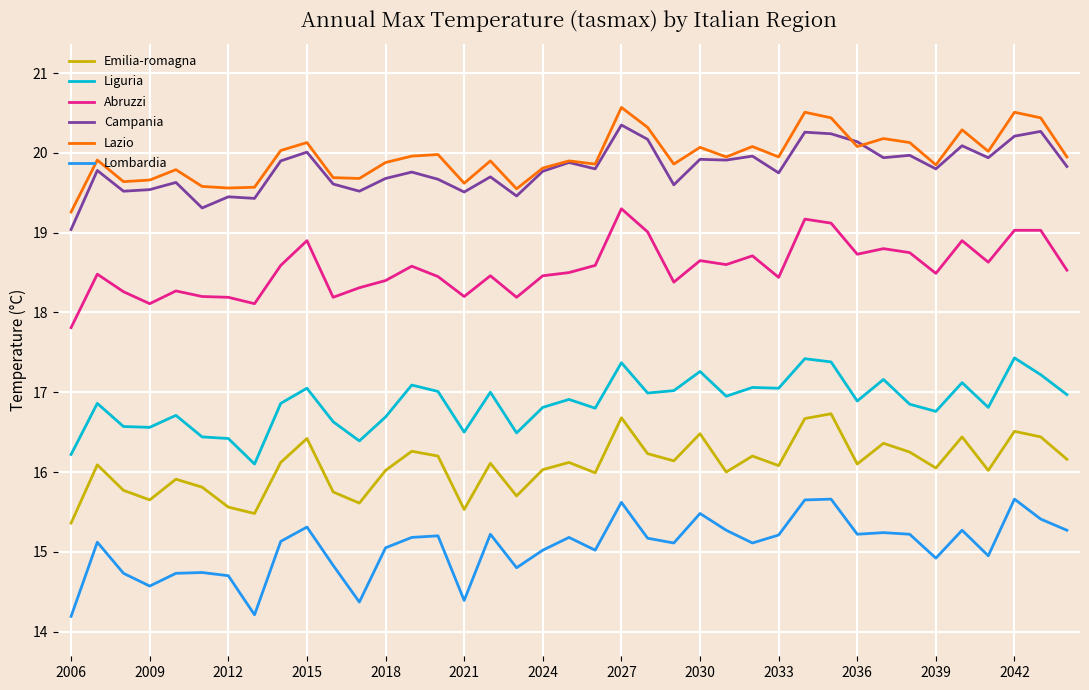

At how many categories does at least one series exceed 15?

39